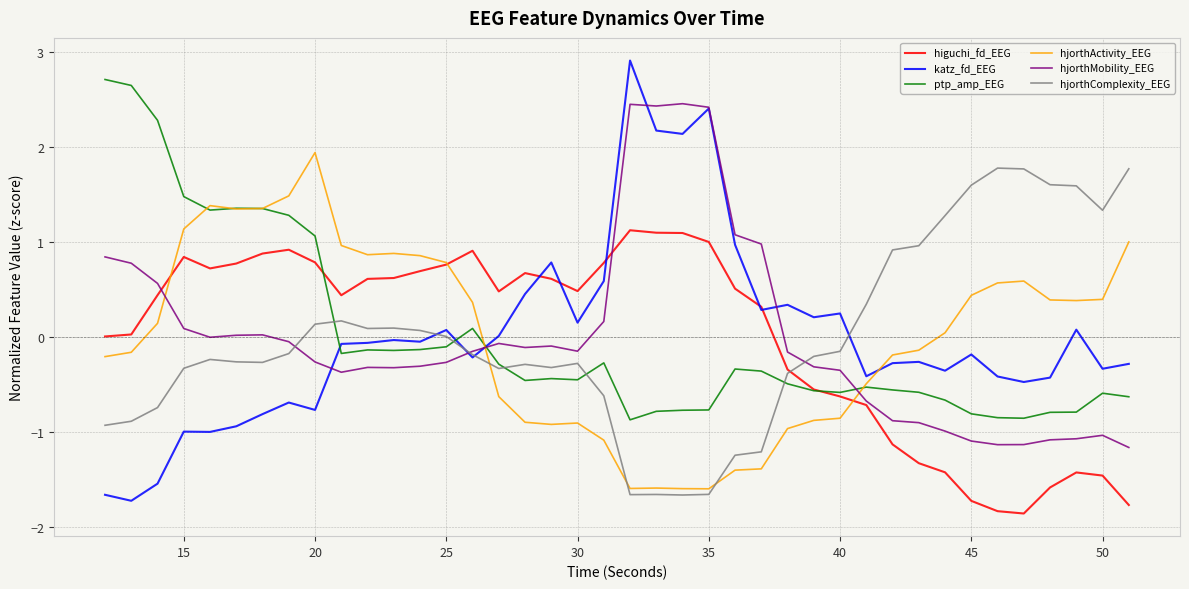

True or false: hjorthComplexity_EEG and katz_fd_EEG cross at least once.

True